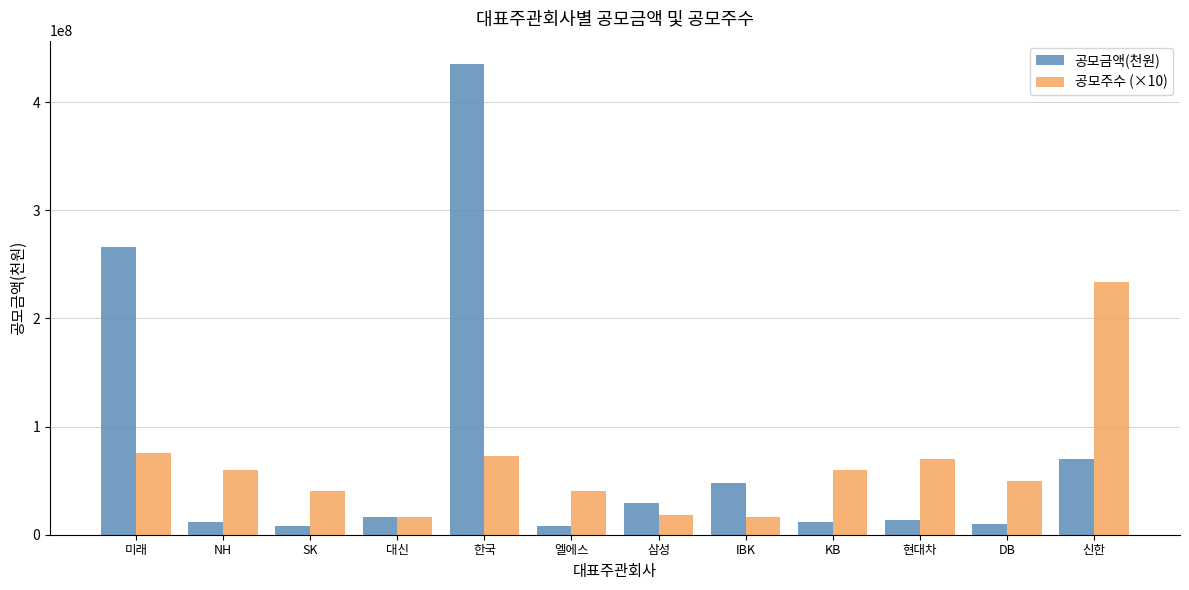

How many series are shown in this chart?

2